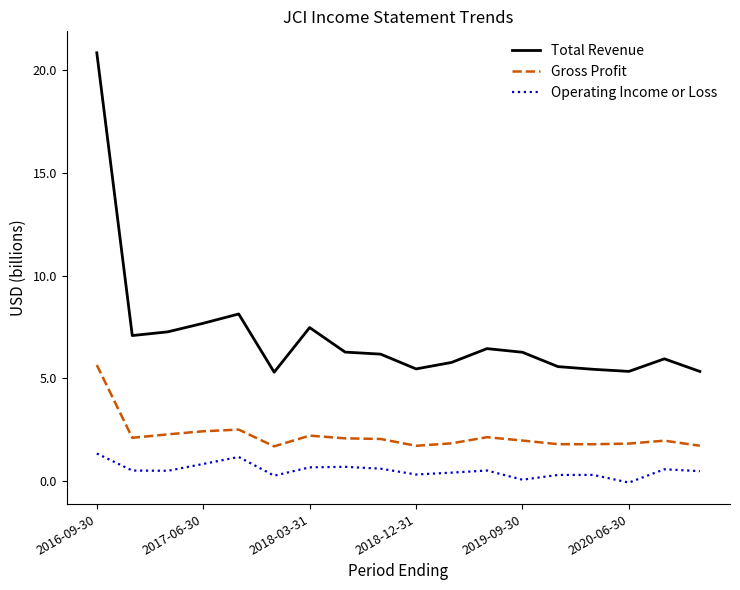

List the series in order of their overall mean, lowest first.

Operating Income or Loss, Gross Profit, Total Revenue